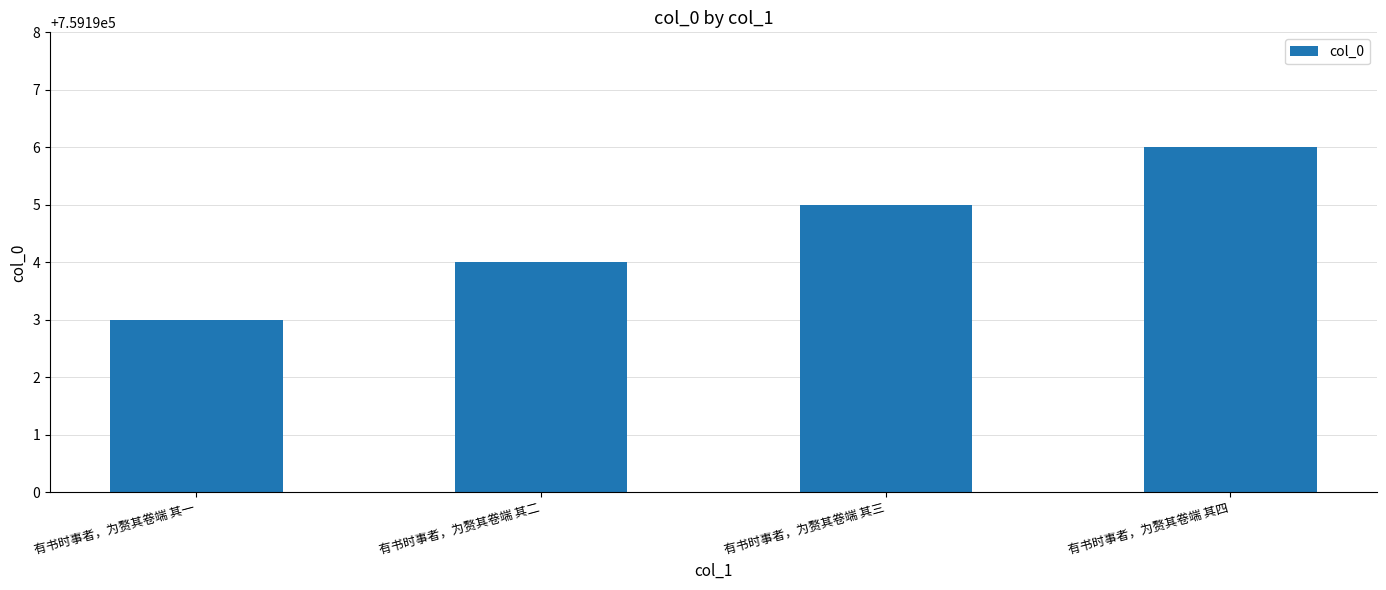

What position from the left is 有书时事者，为赘其卷端 其四?

4